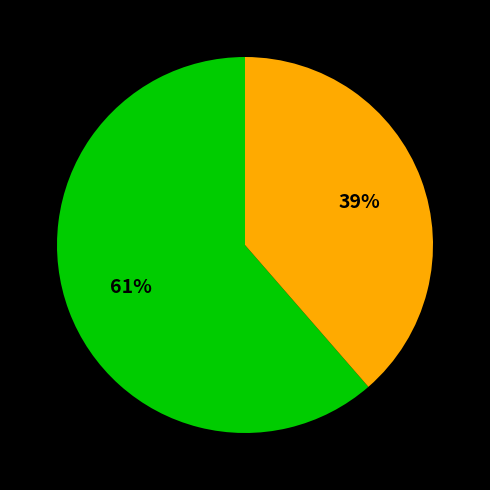

Is there any slice that represents more than half of the pie?

Yes